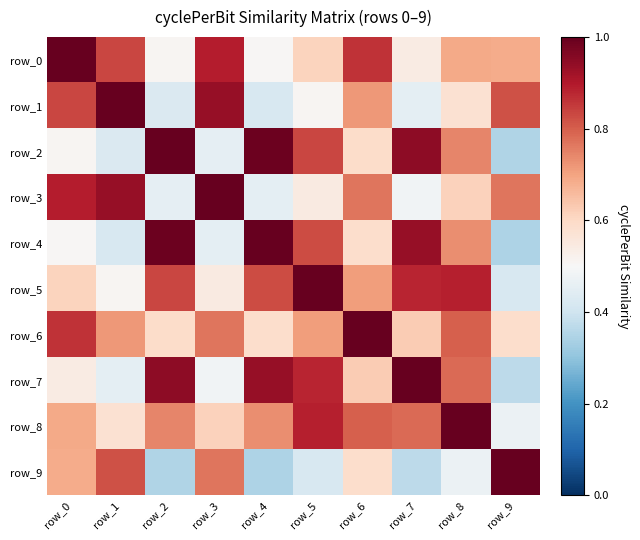

Reading right to left, transcribe all the data shown in this chart.

row_0: 0.7	0.7	0.5	0.9	0.6	0.5	0.9	0.5	0.8	1.0
row_1: 0.8	0.6	0.5	0.7	0.5	0.4	0.9	0.4	1.0	0.8
row_2: 0.3	0.7	0.9	0.6	0.8	1.0	0.5	1.0	0.4	0.5
row_3: 0.8	0.6	0.5	0.8	0.5	0.5	1.0	0.5	0.9	0.9
row_4: 0.3	0.7	0.9	0.6	0.8	1.0	0.5	1.0	0.4	0.5
row_5: 0.4	0.9	0.9	0.7	1.0	0.8	0.5	0.8	0.5	0.6
row_6: 0.6	0.8	0.6	1.0	0.7	0.6	0.8	0.6	0.7	0.9
row_7: 0.4	0.8	1.0	0.6	0.9	0.9	0.5	0.9	0.5	0.5
row_8: 0.5	1.0	0.8	0.8	0.9	0.7	0.6	0.7	0.6	0.7
row_9: 1.0	0.5	0.4	0.6	0.4	0.3	0.8	0.3	0.8	0.7